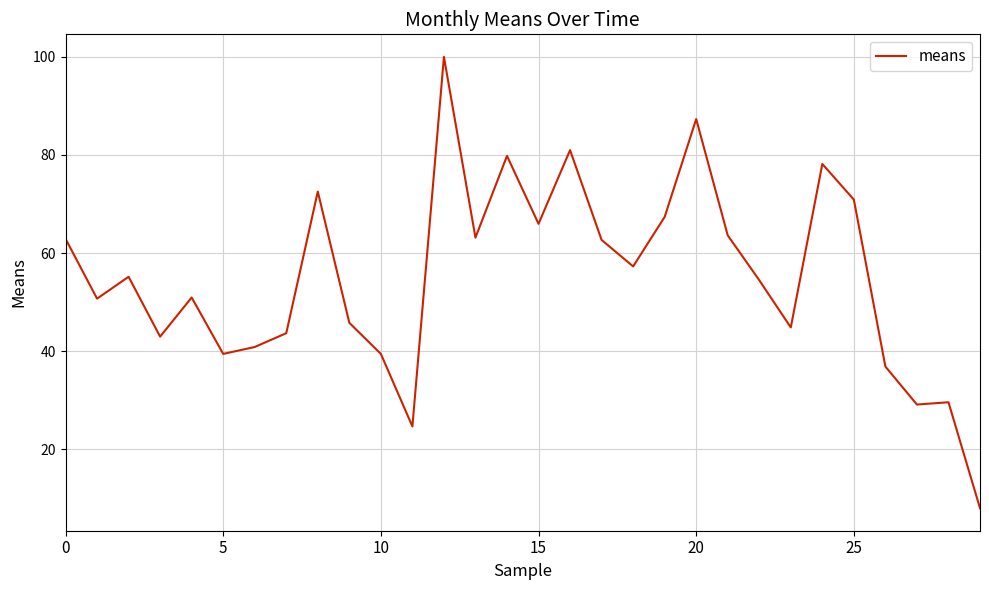

What is the smallest value displayed?

8.0